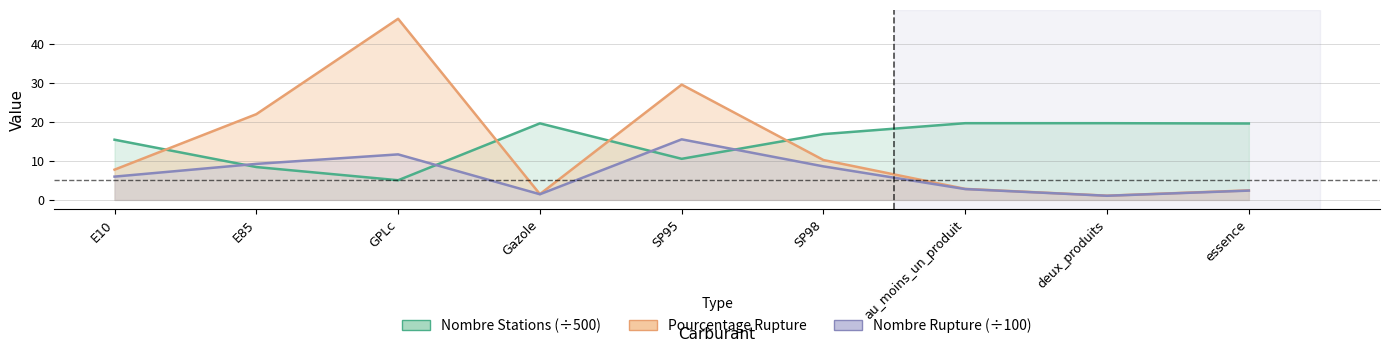

At how many categories does at least one series exceed 2?

9